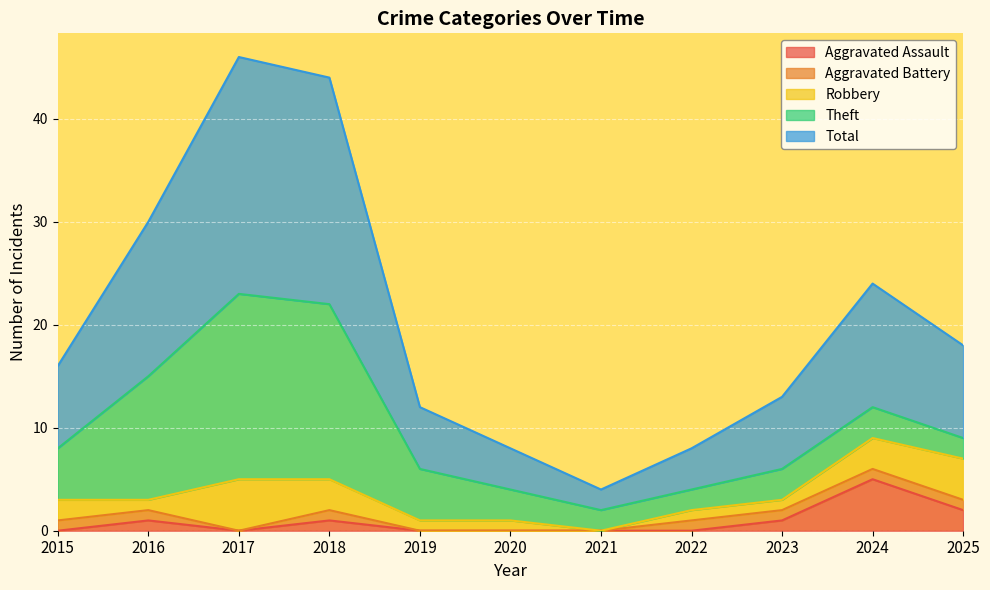

How many lines are shown in the chart?

5